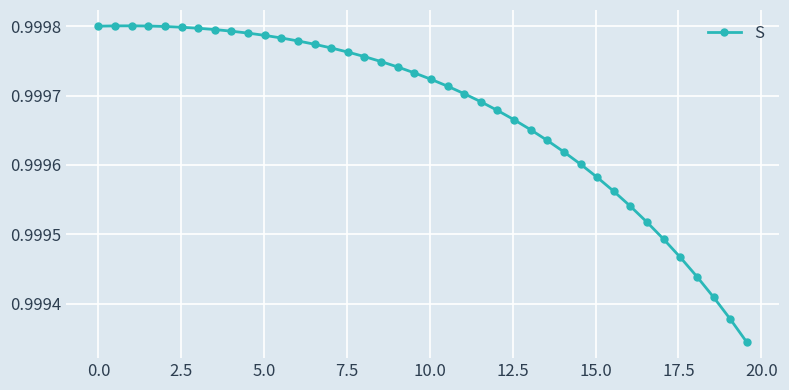

True or false: there are more than 0 points higher than both neighbors.

True